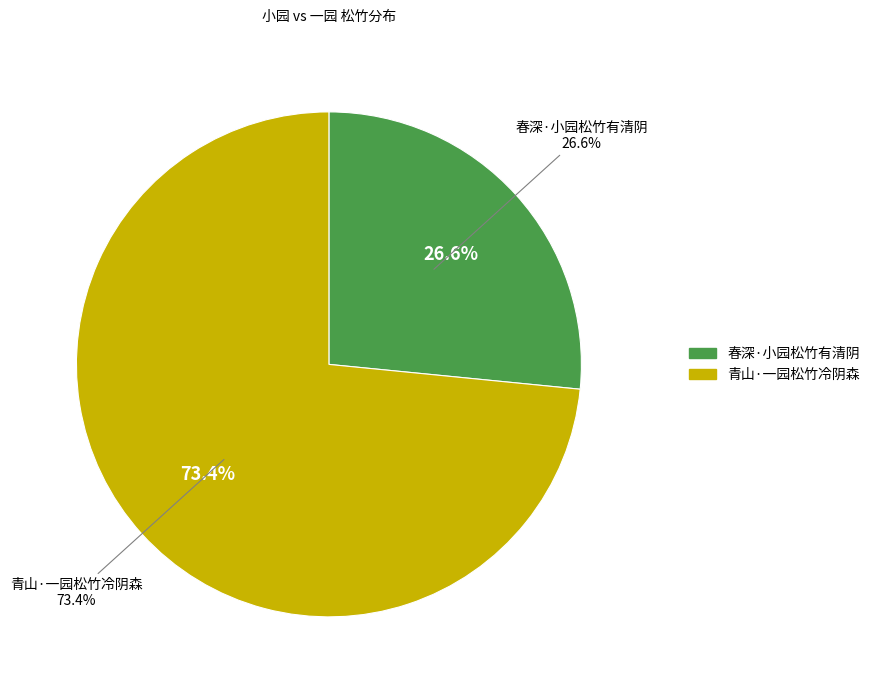

Which category has the smallest portion of the pie?

春深·小园松竹有清阴